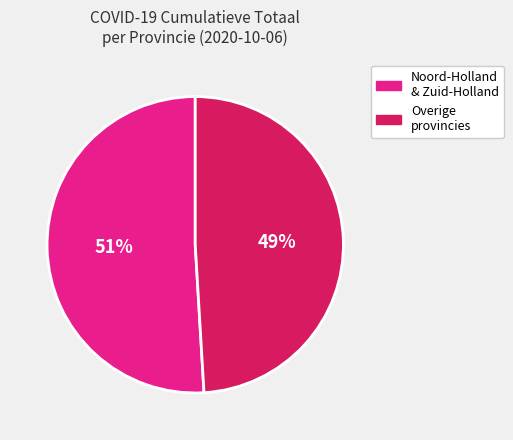

To the nearest percent, what is the difference between the largest and smallest slice percentages?

2%